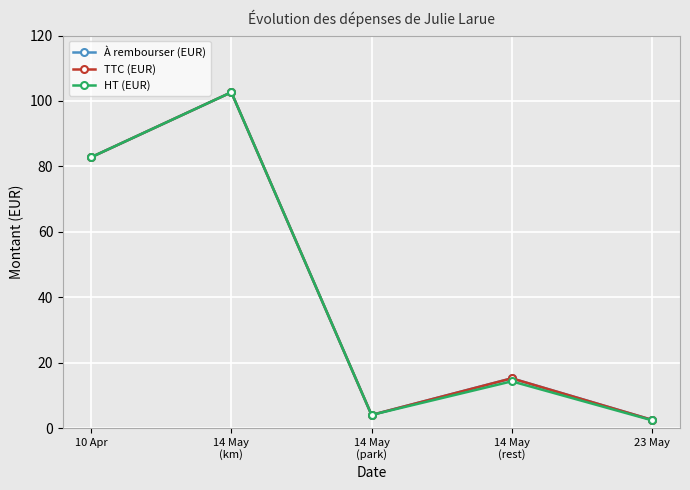

Is this an area chart (filled region under the line)?

No